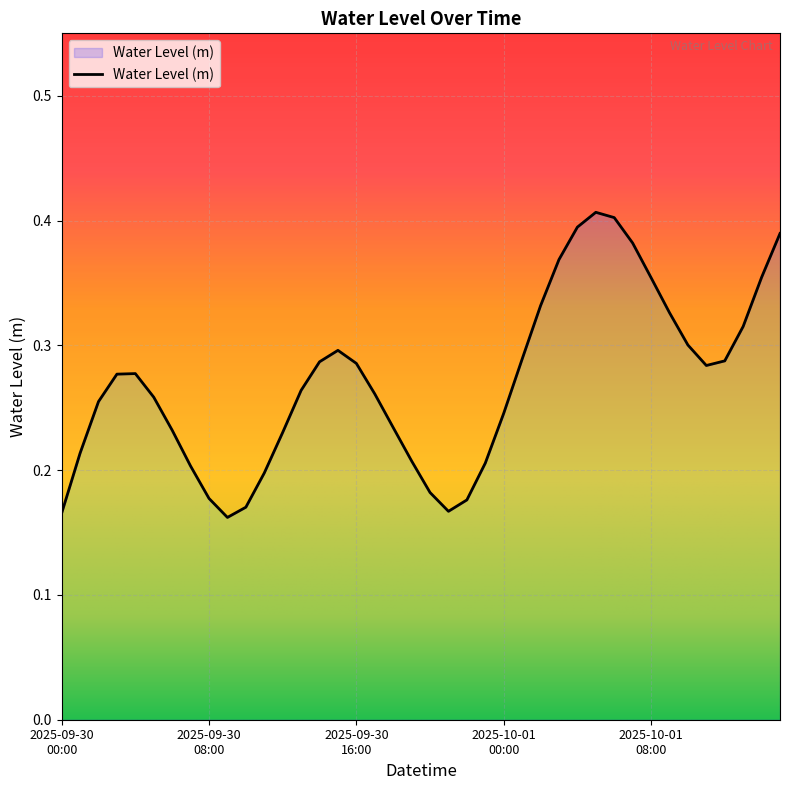

Reading right to left, list all the values displayed in this chart.

0.4	0.4	0.3	0.3	0.3	0.3	0.3	0.4	0.4	0.4	0.4	0.4	0.4	0.3	0.3	0.2	0.2	0.2	0.2	0.2	0.2	0.2	0.3	0.3	0.3	0.3	0.3	0.2	0.2	0.2	0.2	0.2	0.2	0.2	0.3	0.3	0.3	0.3	0.2	0.2